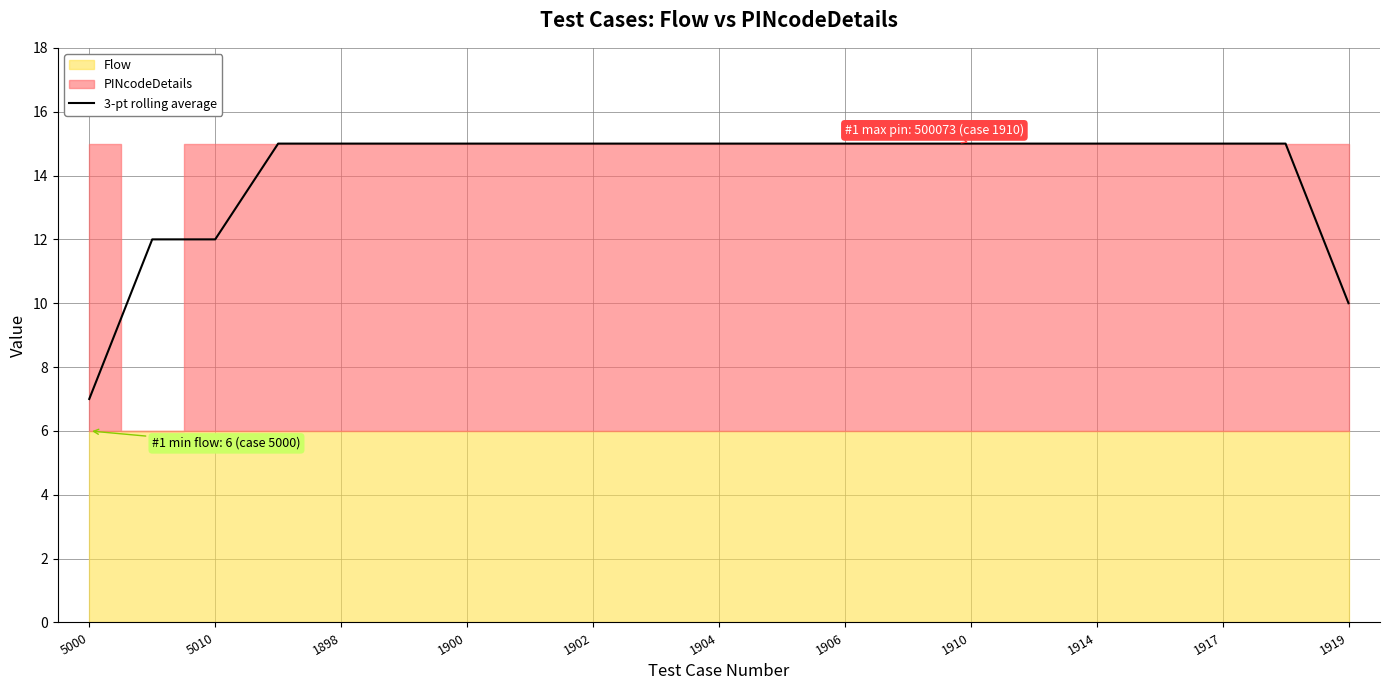

The value of 3-pt rolling average at 5010 is 12.0. True or false?

True